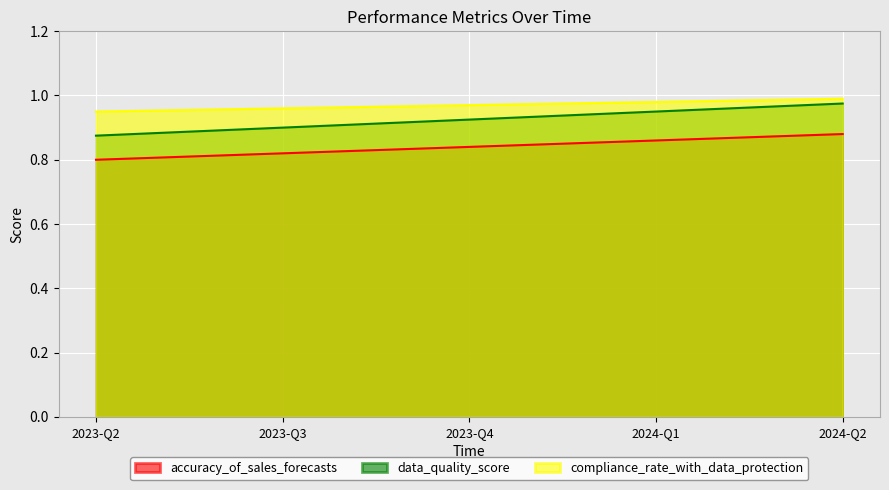

What is the greatest value displayed?

1.0